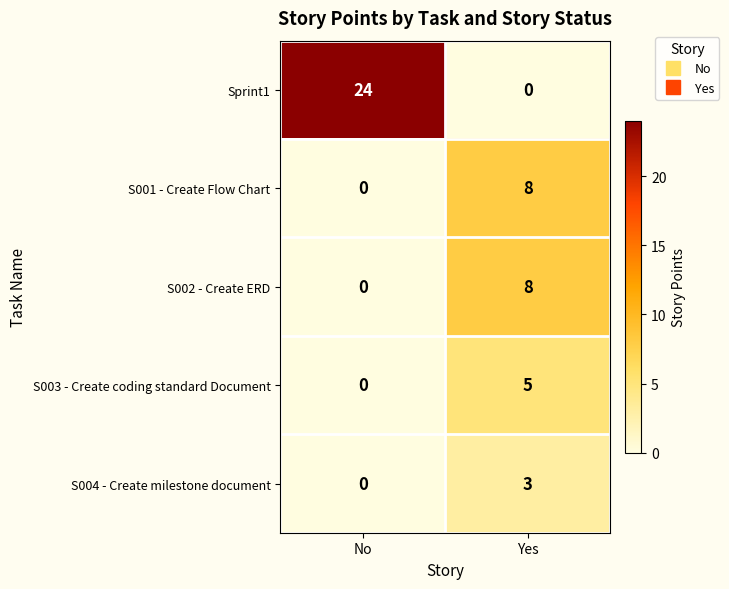

Read the S004 - Create milestone document value at Yes.

3